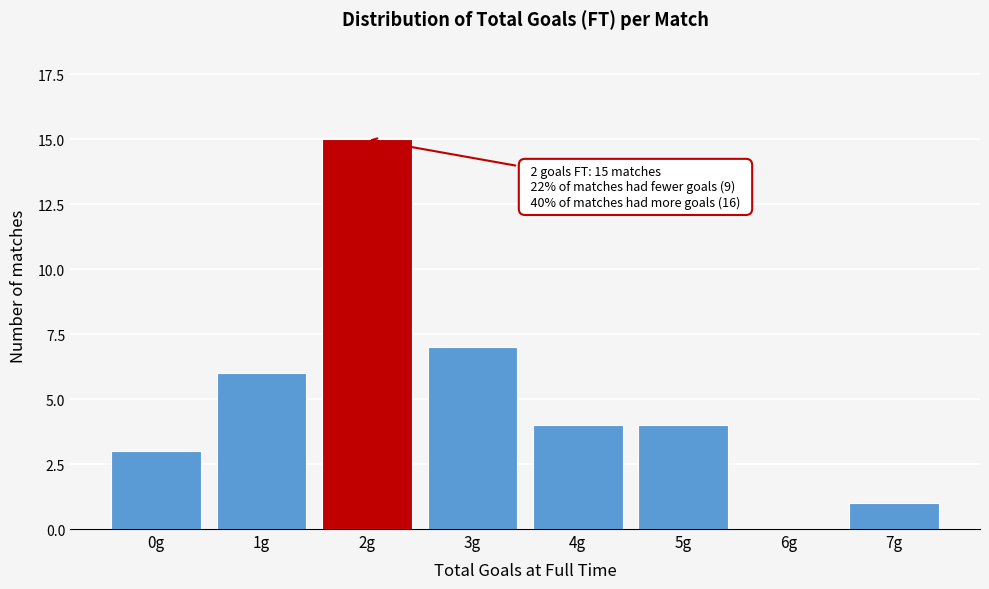

Reading left to right, transcribe all the data shown in this chart.

0g=3	1g=6	2g=15	3g=7	4g=4	5g=4	6g=0	7g=1